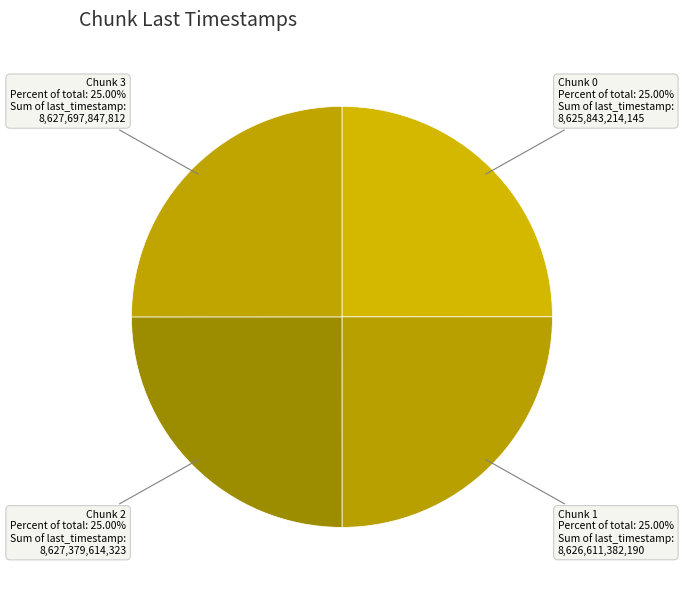

Count the number of slices in the pie.

4